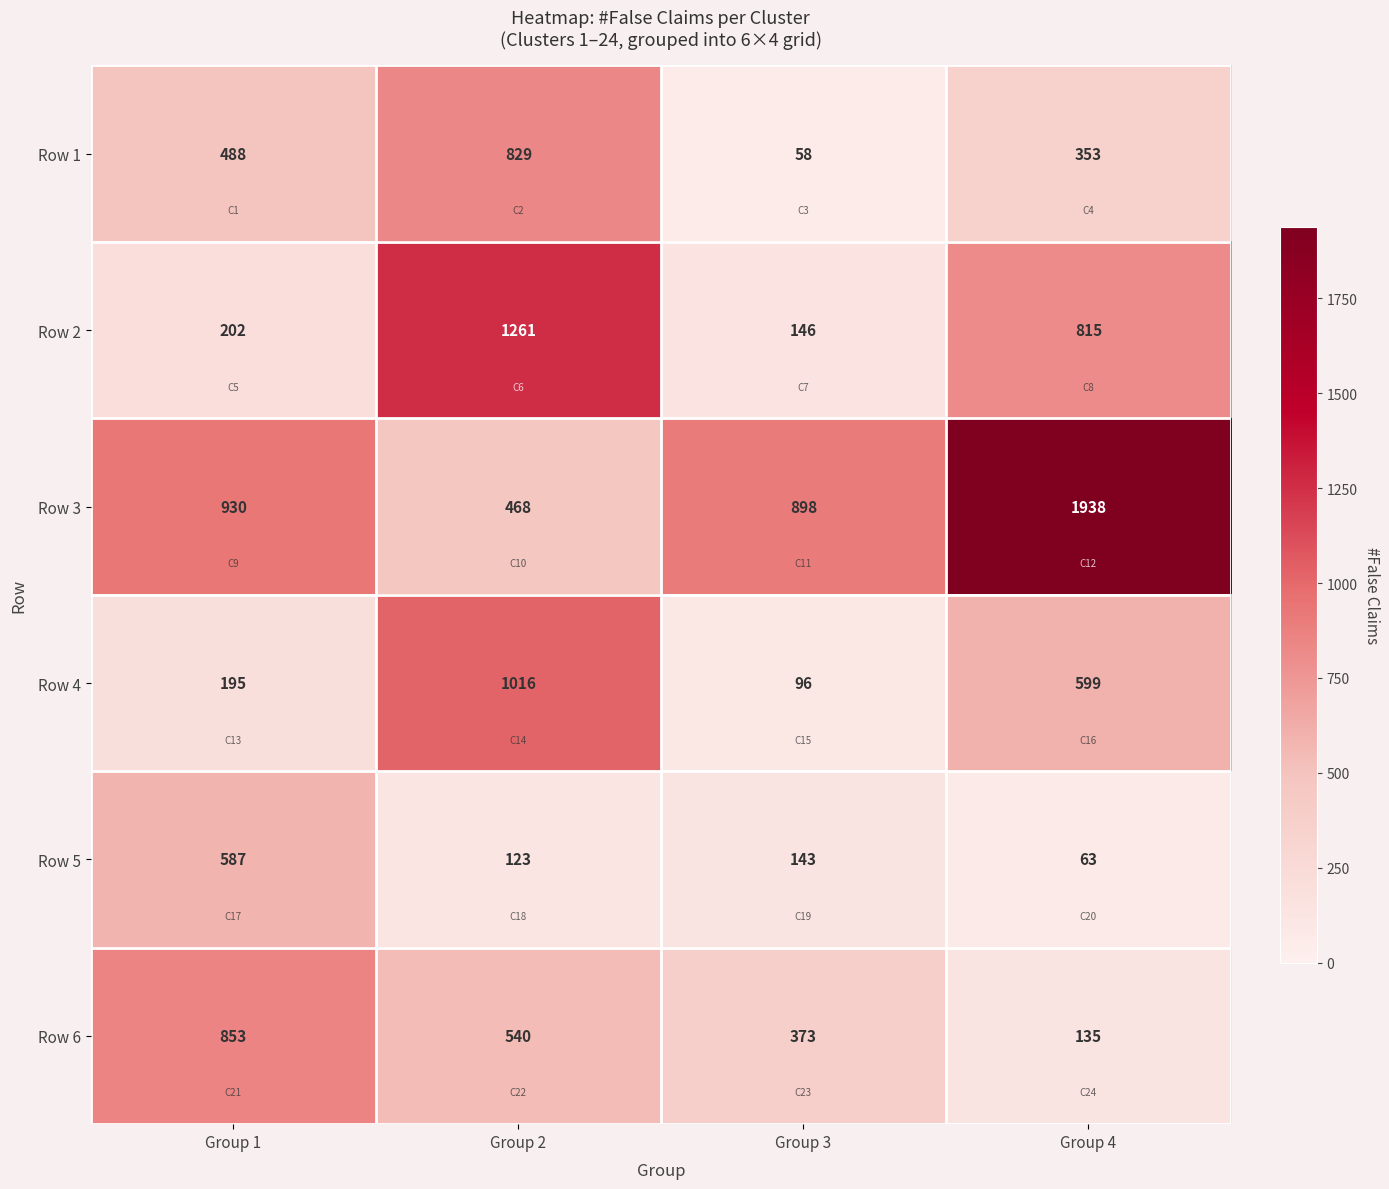

How many data points does each series have?

4